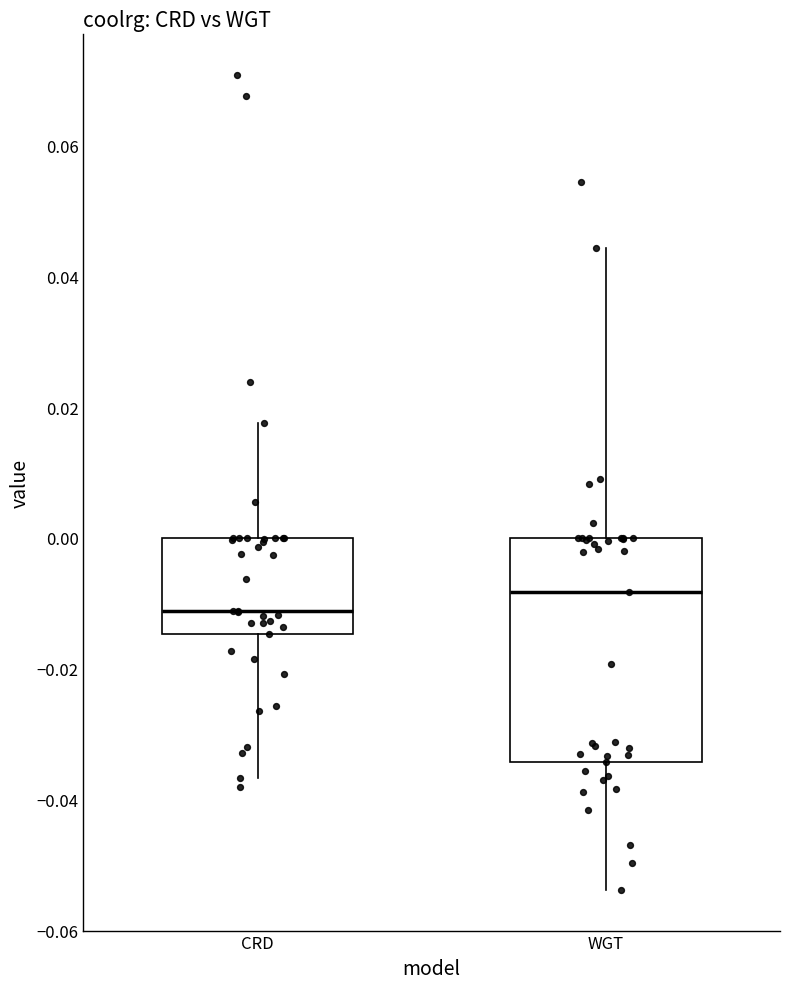

Reading left to right, read every box against the y-axis: the position of its median line, the range the box covers, and the ends of its whiskers. The values are not printed on the chart, so give them approximately, as read against the axis.

CRD: median -0.012, box -0.014 to 0.000, whiskers -0.036 to 0.018
WGT: median -0.008, box -0.034 to 0.000, whiskers -0.054 to 0.044